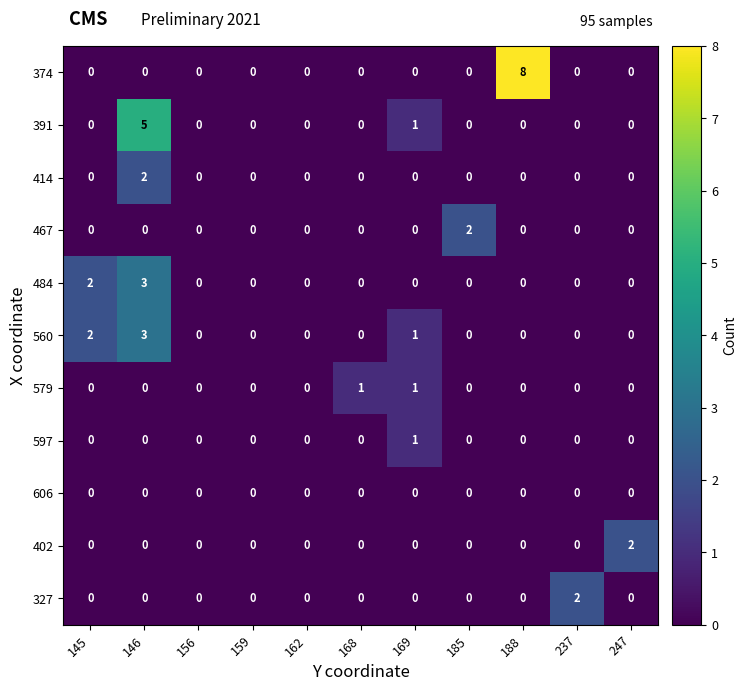

How many distinct data groups are displayed?

11